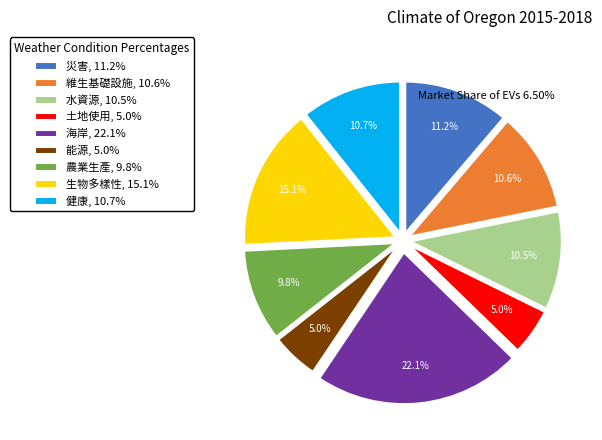

Is it true that 農業生產 is 10% of the pie?

True